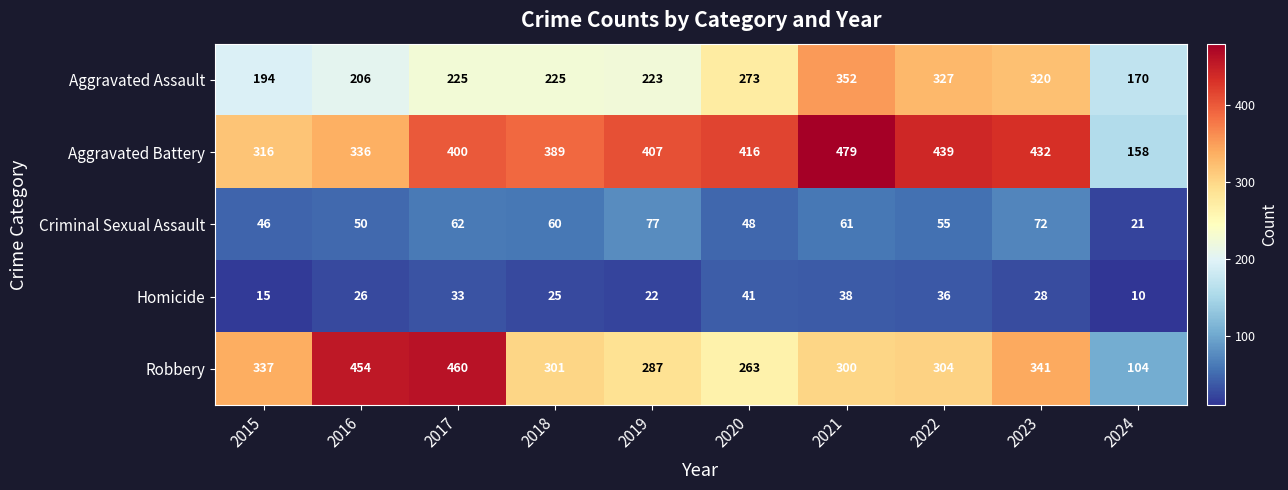

What is the difference between the Aggravated Assault values at 2016 and 2018?

19